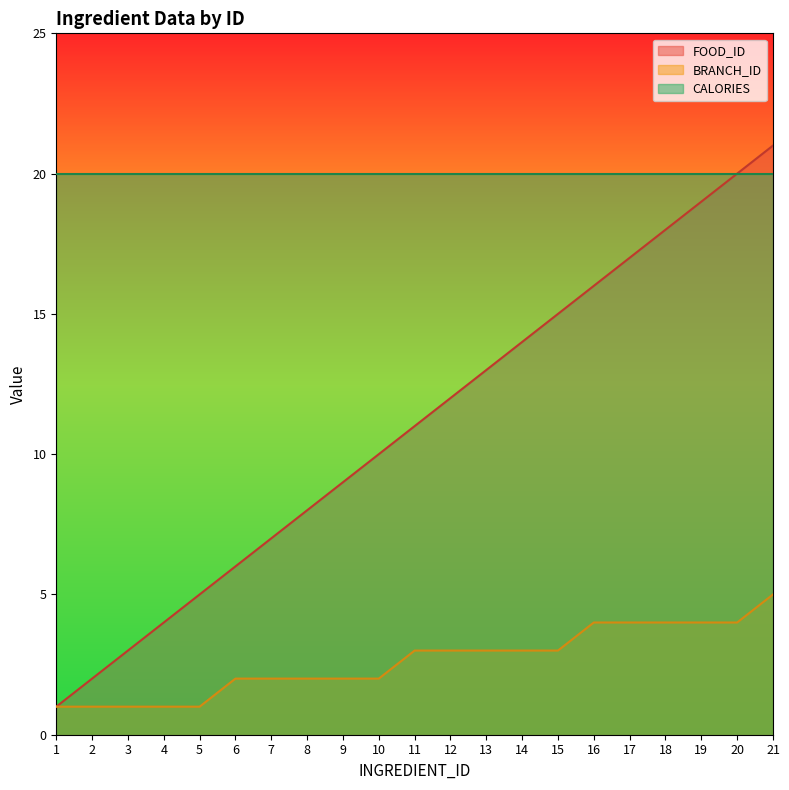

How many distinct data groups are displayed?

3